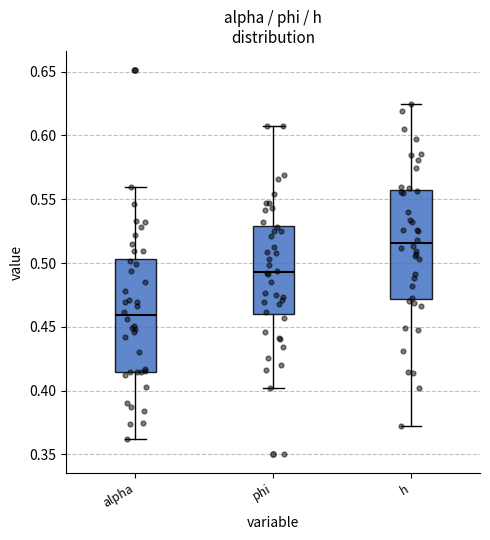

Reading left to right, transcribe this box plot: for each box, give where its median line is, the range the box spans, and where its two whiskers end, as read against the y-axis. The values are not printed on the chart, so give them approximately, as read against the axis.

alpha: median 0.460, box 0.415 to 0.505, whiskers 0.360 to 0.560
phi: median 0.495, box 0.460 to 0.530, whiskers 0.400 to 0.605
h: median 0.515, box 0.470 to 0.555, whiskers 0.370 to 0.625